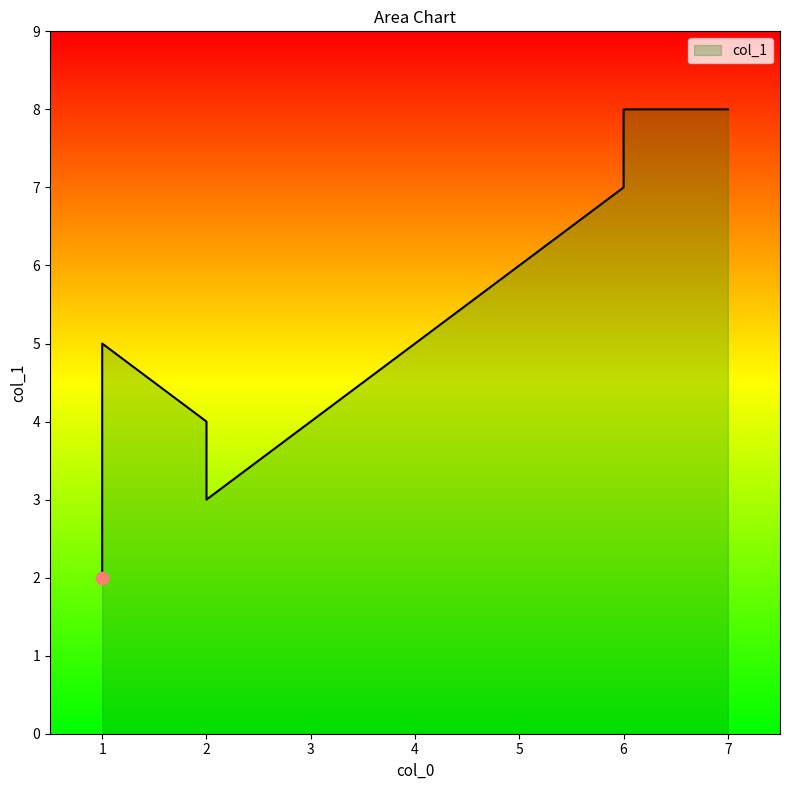

Approximately how many times larger is the value at 7 compared to 3?

2.0